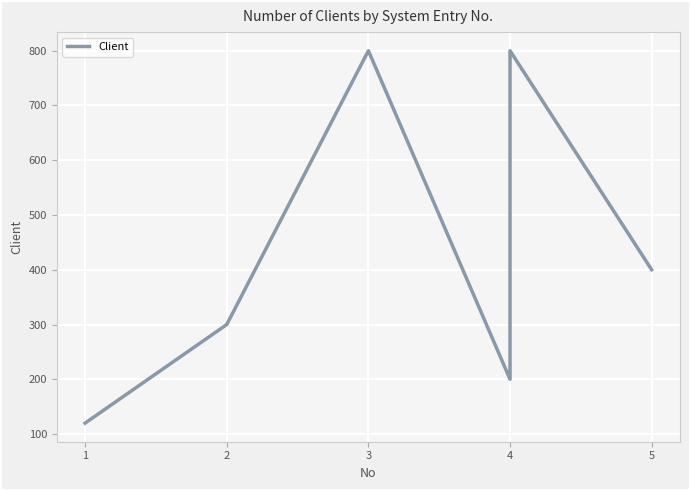

How many values are between 200 and 800?

5